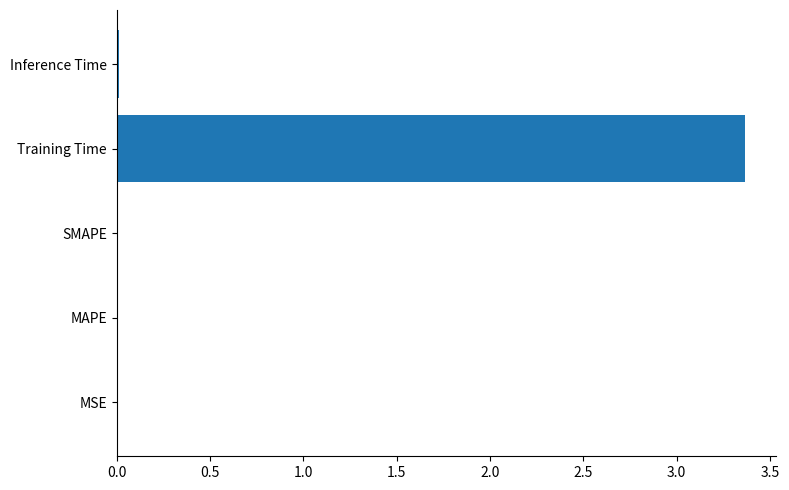

The chart shows a value of 0.0 at SMAPE. True or false?

True